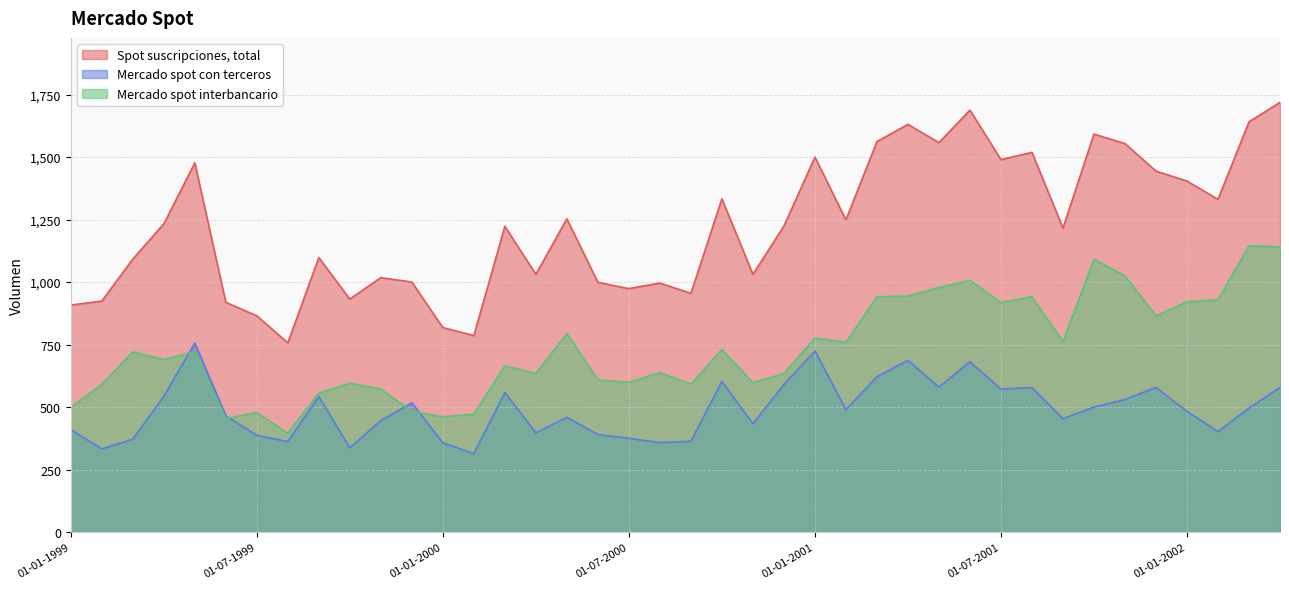

True or false: Spot suscripciones, total has a value of 1339 at 01-02-1999.

False